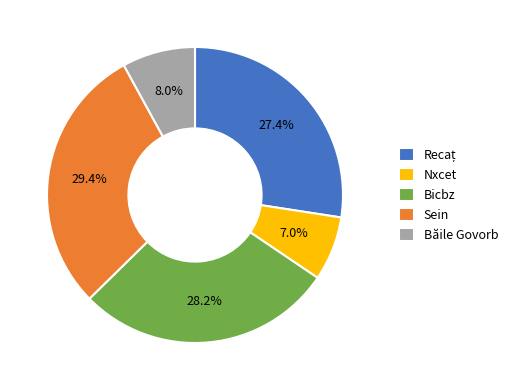

To the nearest percent, what percentage of the pie is Nxcet?

7%